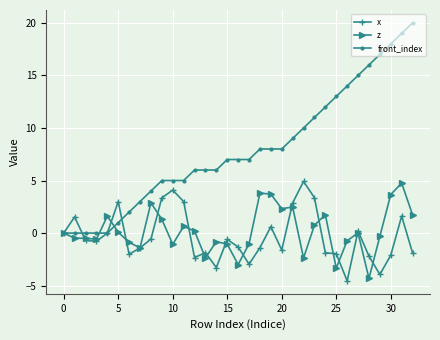

Count the number of data series in this chart.

3